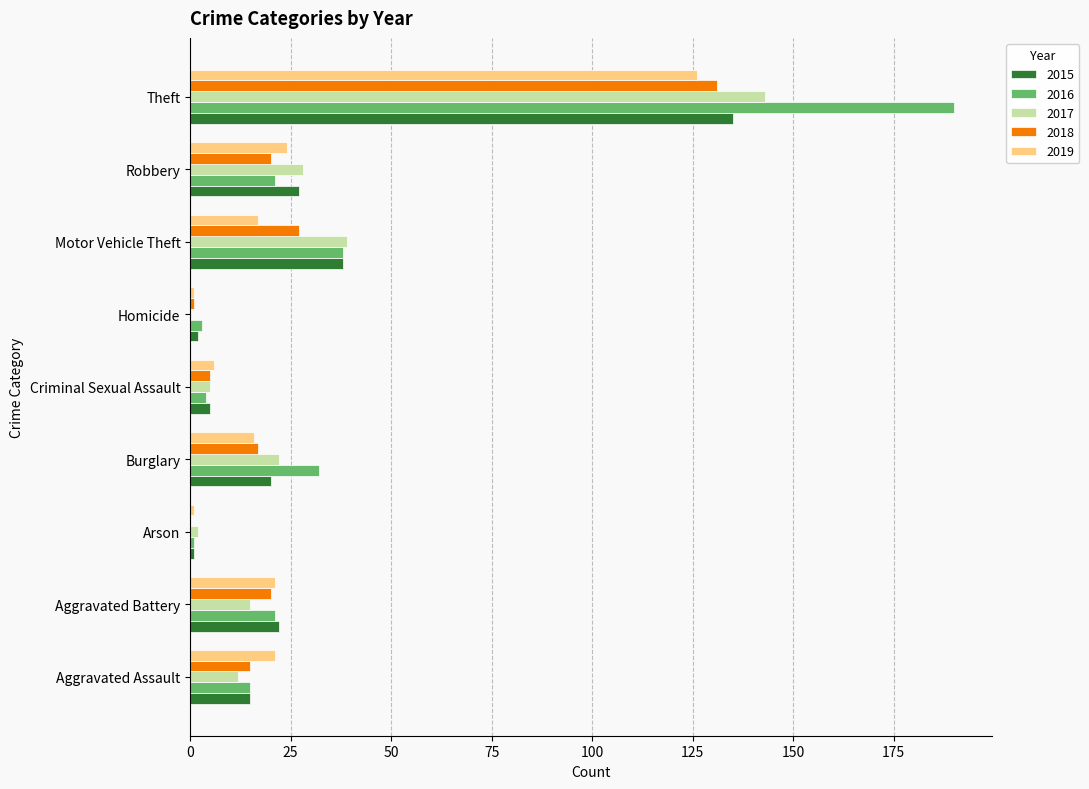

What is the sum of the 2017 values at Robbery and Motor Vehicle Theft?

67